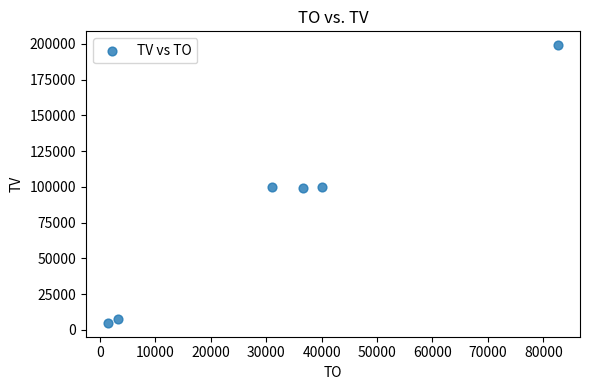

What is the range of Y values (max minus min)?

194000